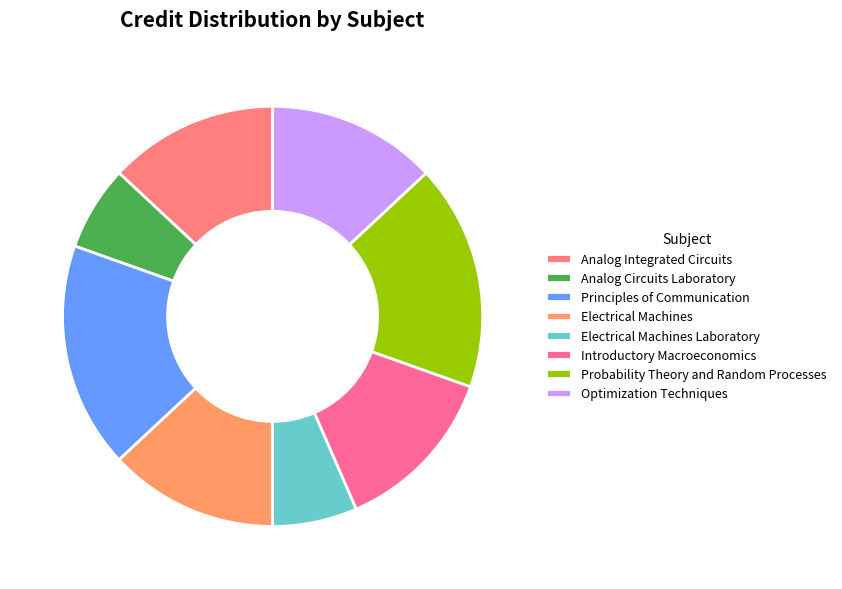

How many segments does this pie chart have?

8